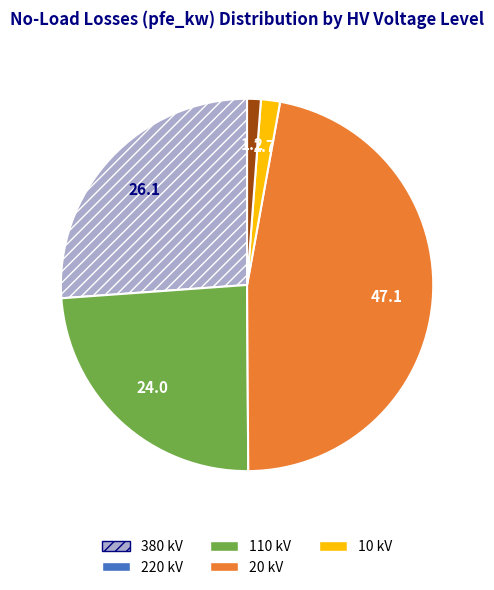

Is there a majority slice in this chart?

No